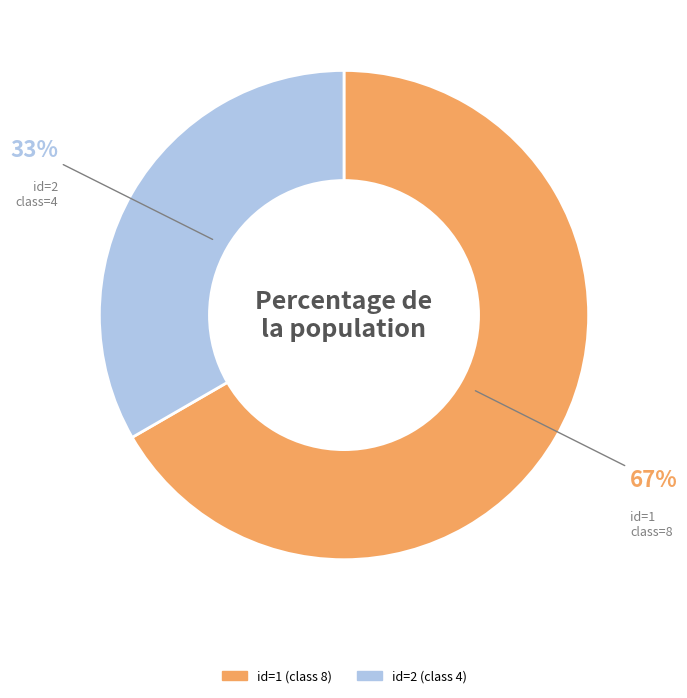

Does any single category account for the majority?

Yes